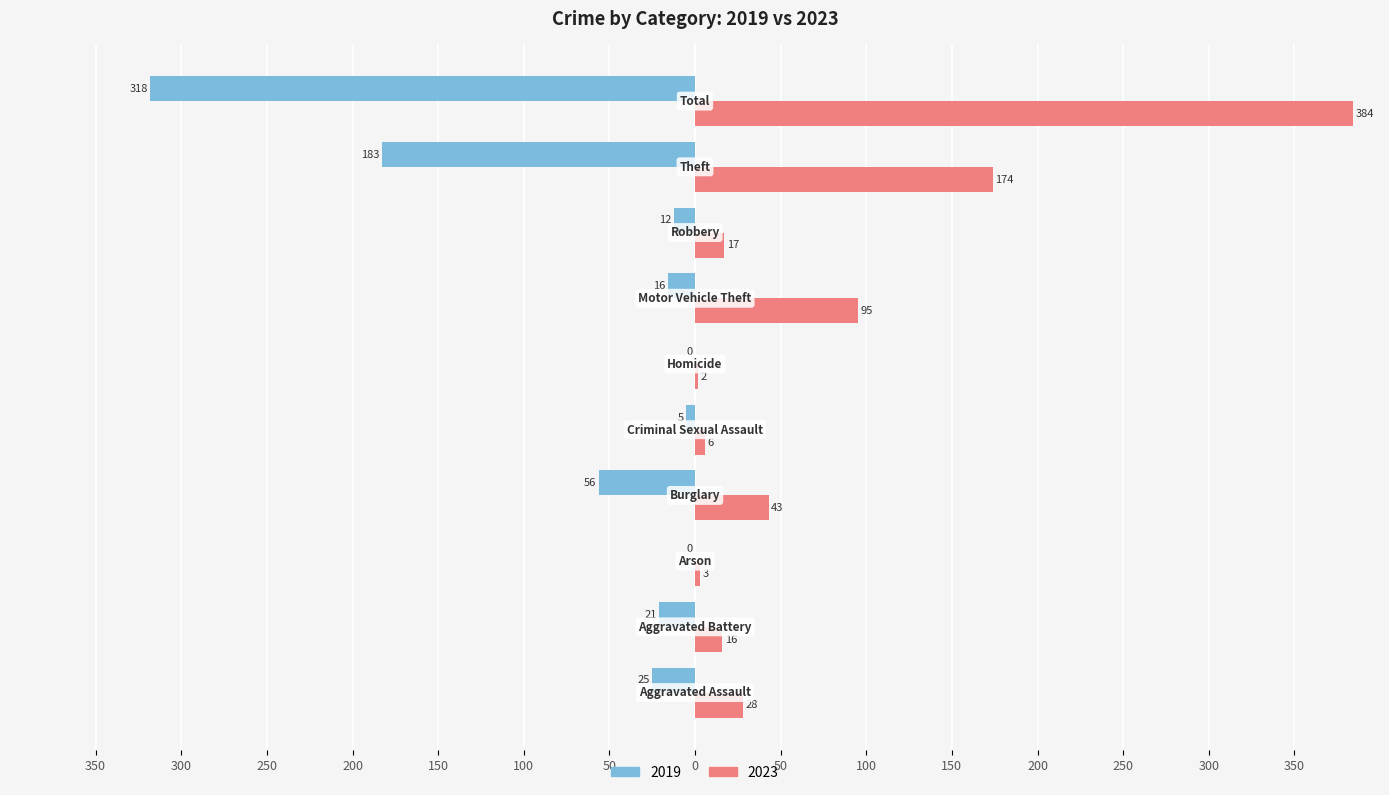

What are all the series names shown in the legend?

2019, 2023